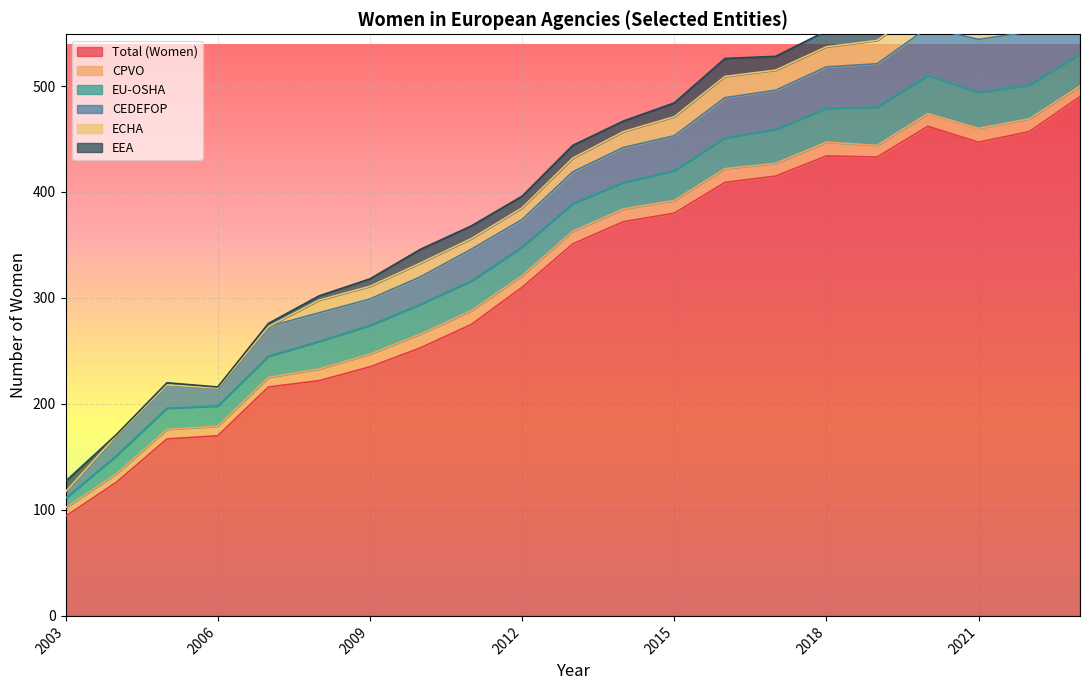

Between 2008 and 2014, which series saw the biggest shift?

Total (Women)